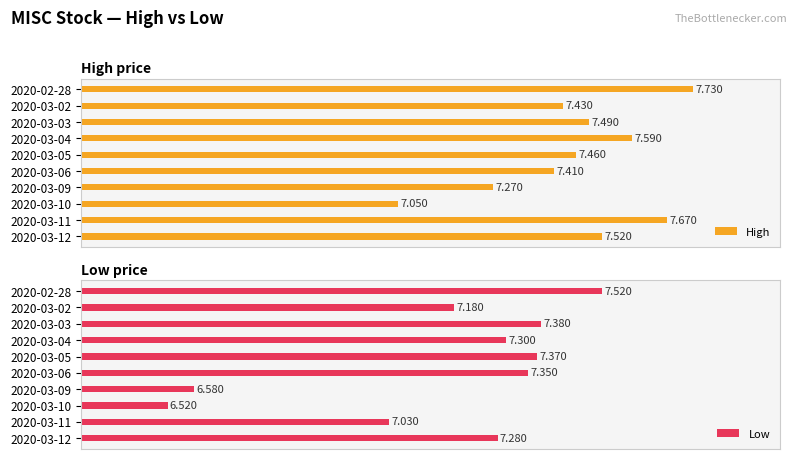

What is the sum of all Low values?

71.5